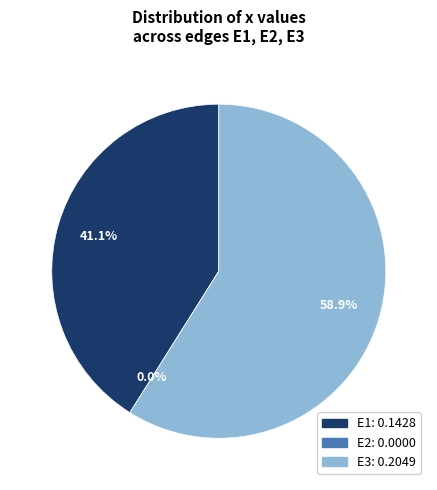

To the nearest percent, what portion does E3 represent?

59%